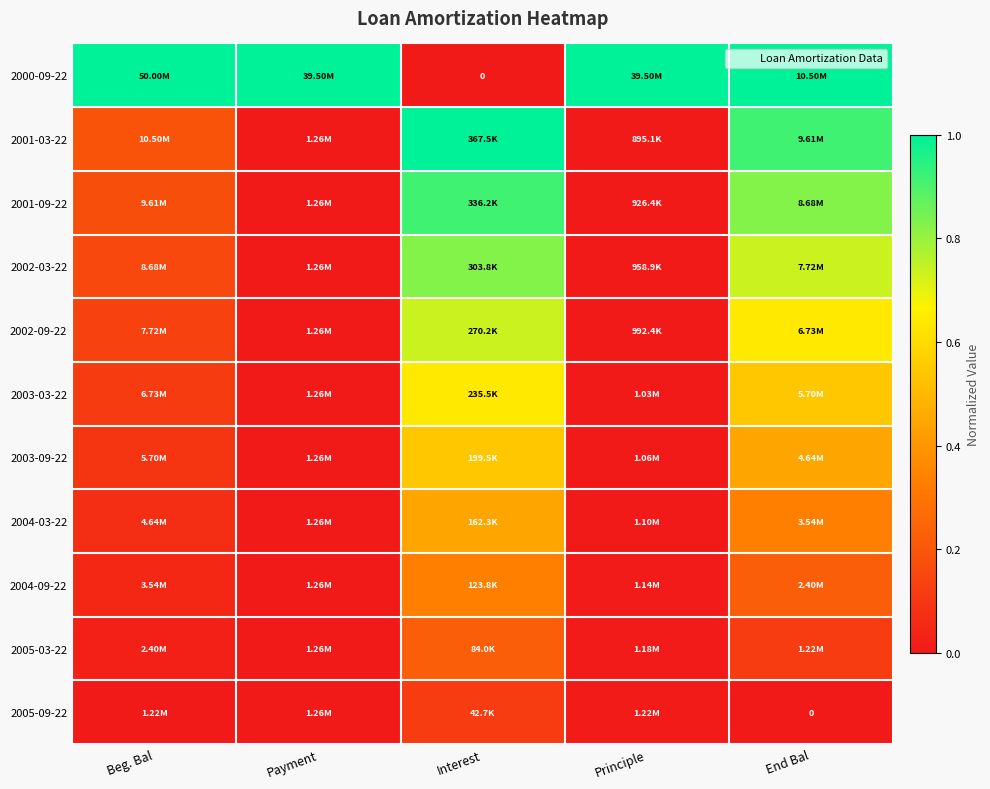

What is the maximum value shown in the chart?

1.0